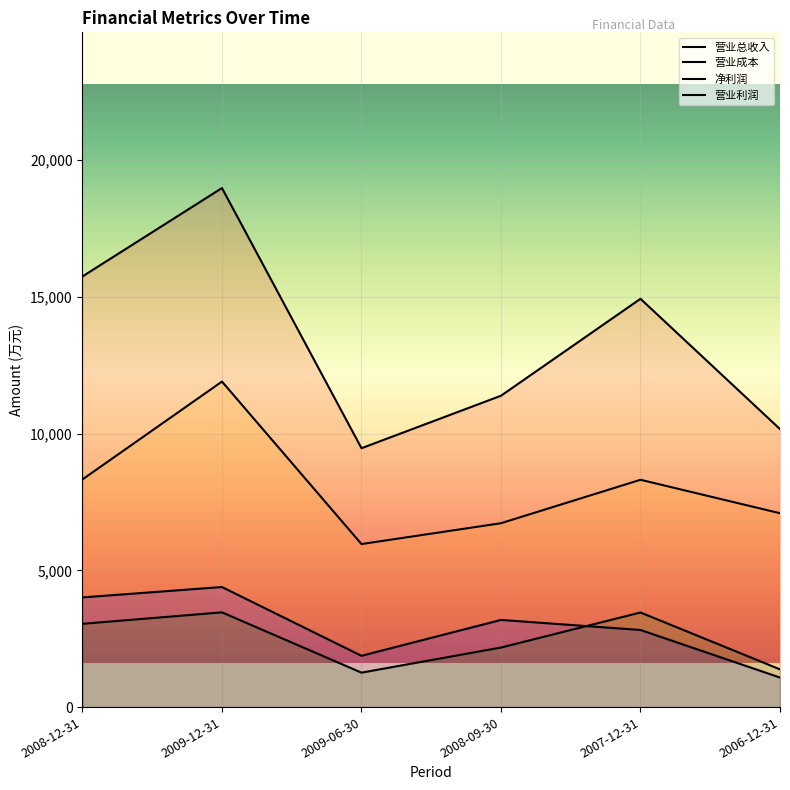

What is the label of the 5th point from the left?

2007-12-31